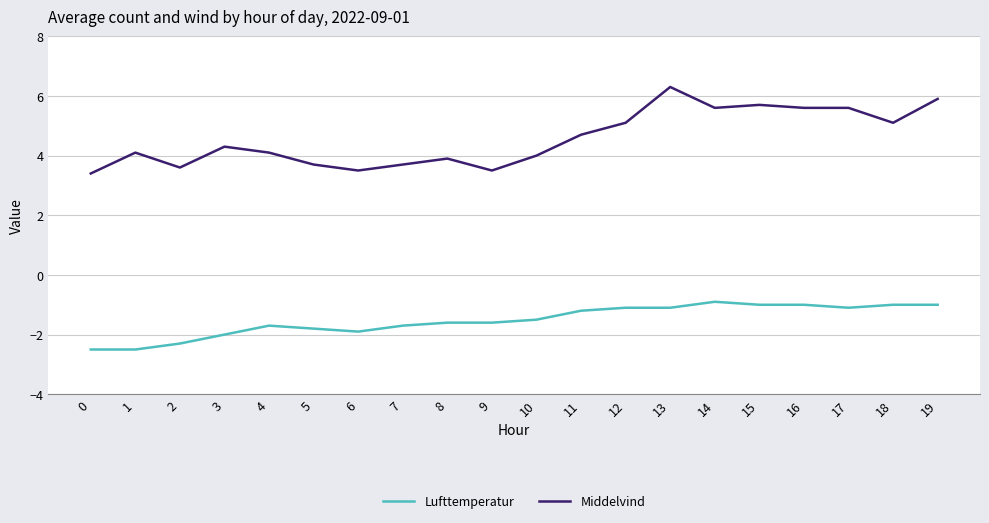

What is the sum of all Middelvind values?

91.4